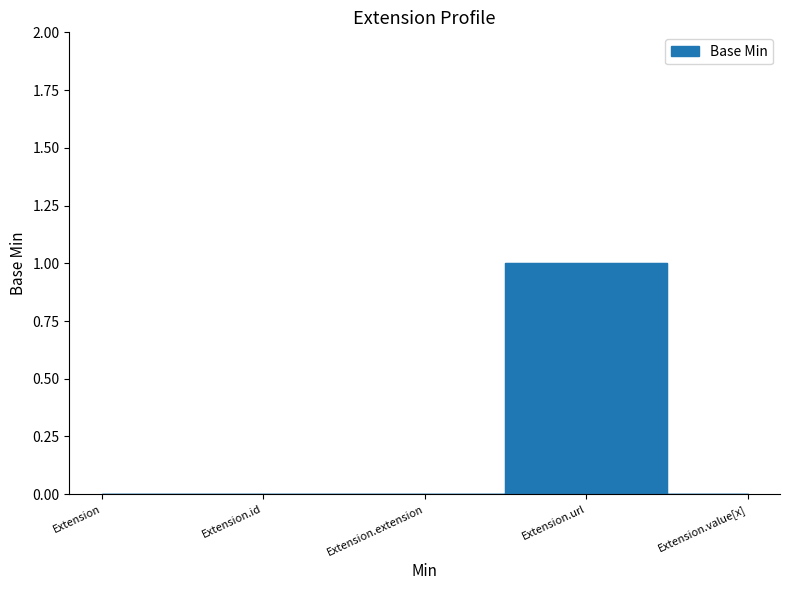

True or false: there are more than 1 points higher than both neighbors.

False